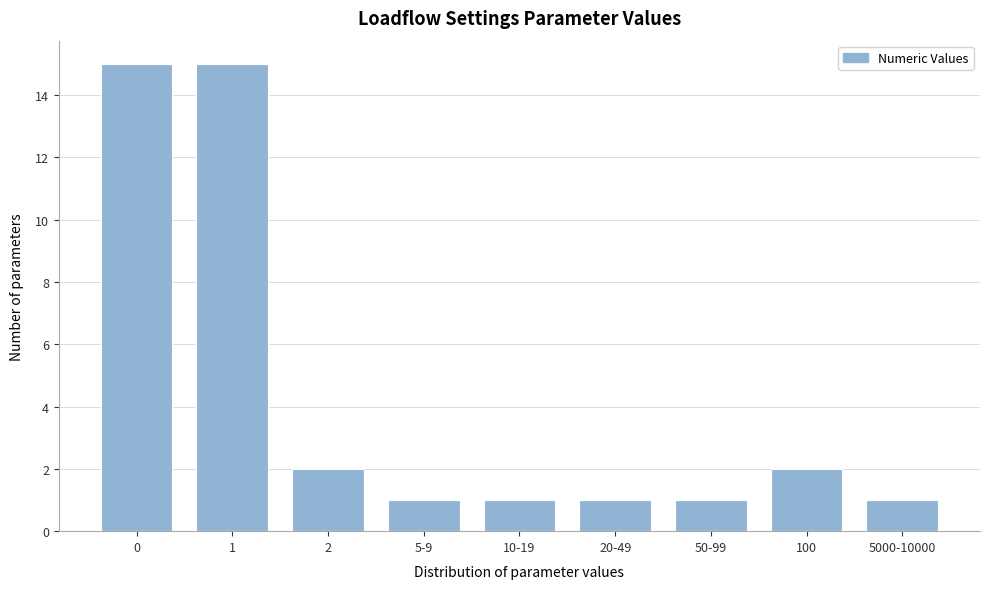

Reading left to right, what are all the values shown in this chart?

0=15	1=15	2=2	5-9=1	10-19=1	20-49=1	50-99=1	100=2	5000-10000=1